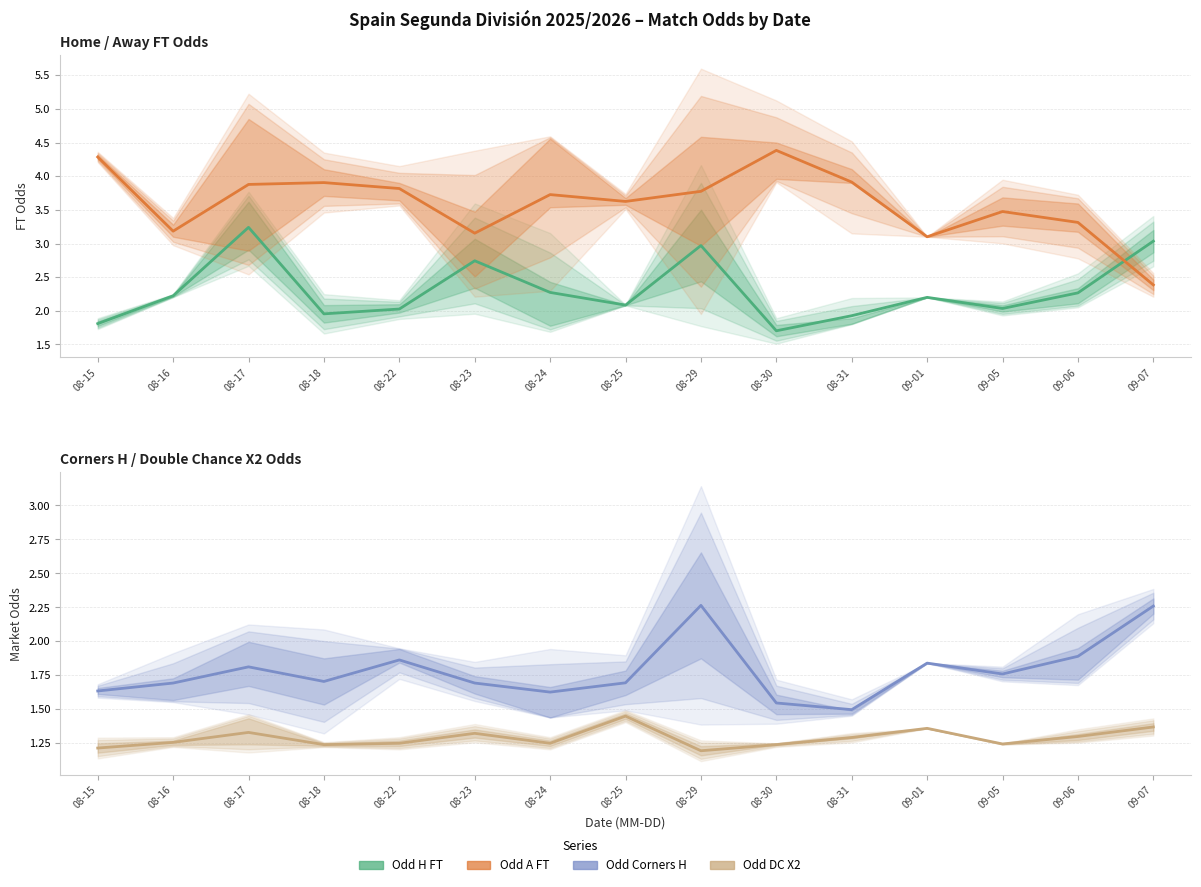

The Odd_A_FT series shows 1.8 at 08-15. True or false?

False